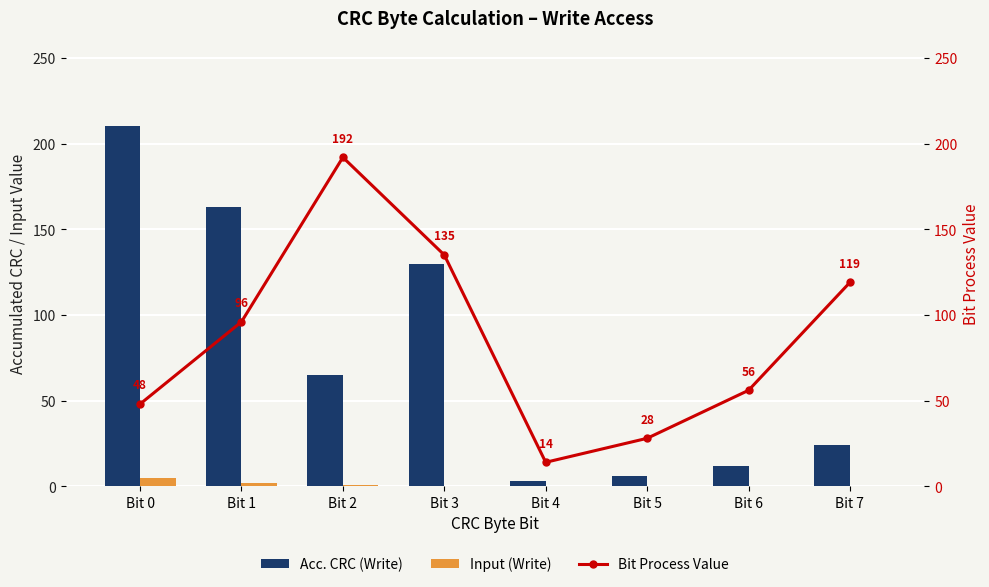

Which series has the largest total across all categories?

Bit Process Value